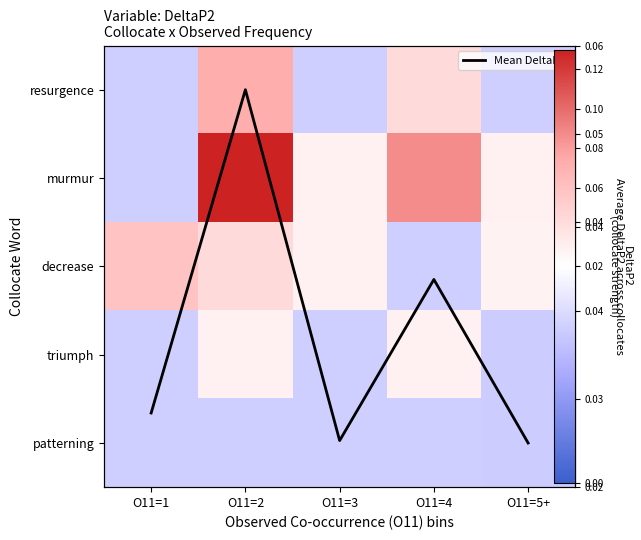

Which series changed the most between O11=1 and O11=4?

Mean DeltaP2